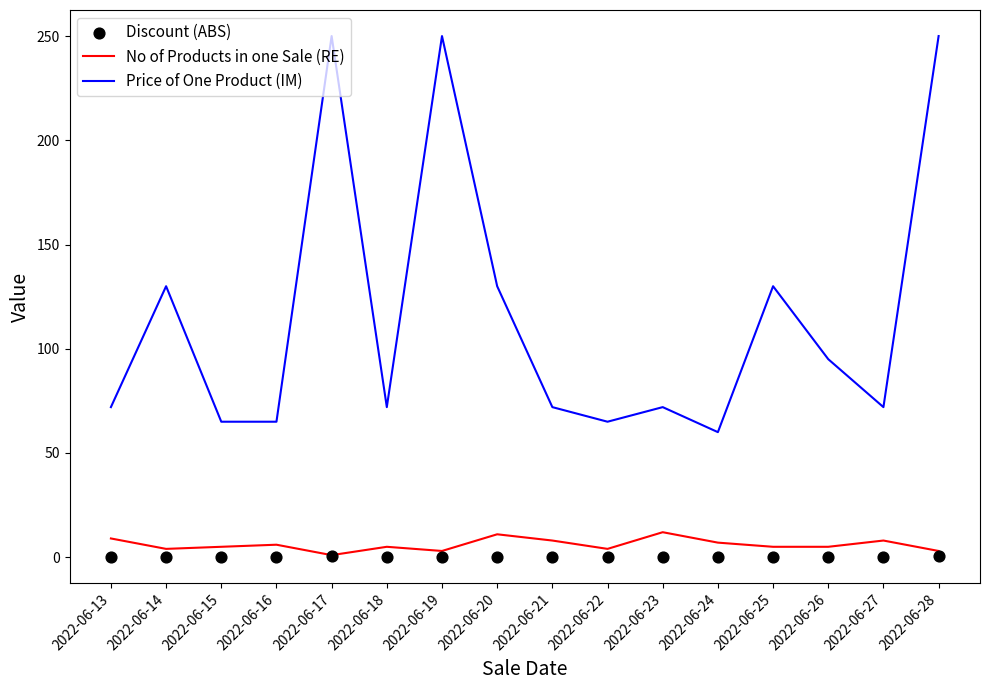

At how many categories does at least one series exceed 86?

7